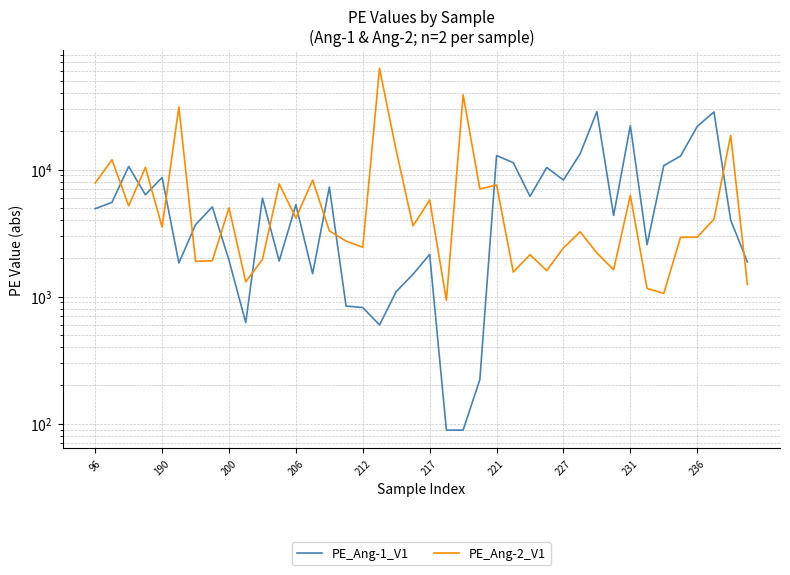

What is the average value of the PE_Ang-1_V1 series?

6969.5